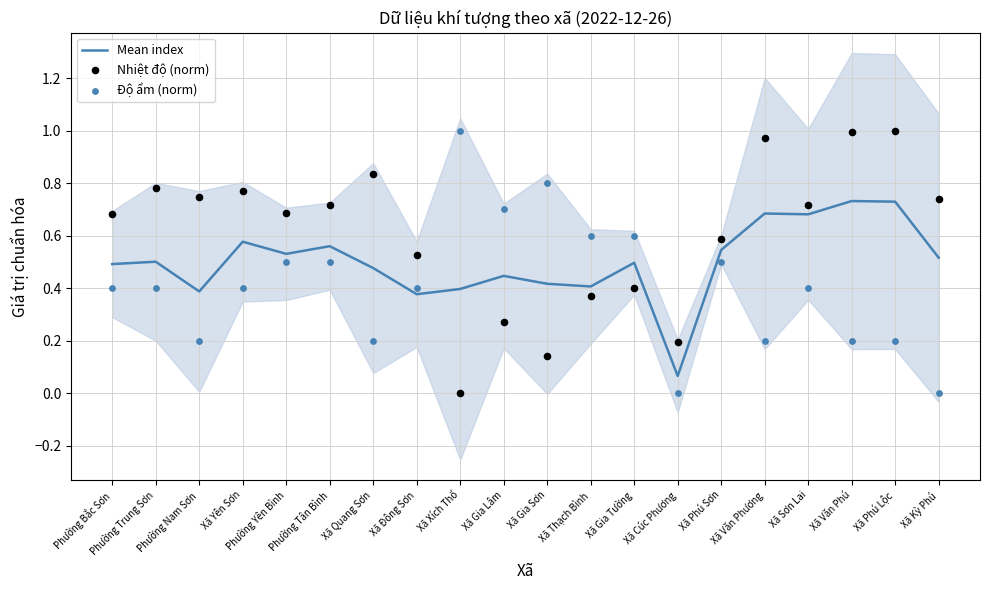

Which series reaches the maximum Y coordinate?

Nhiệt độ (norm)